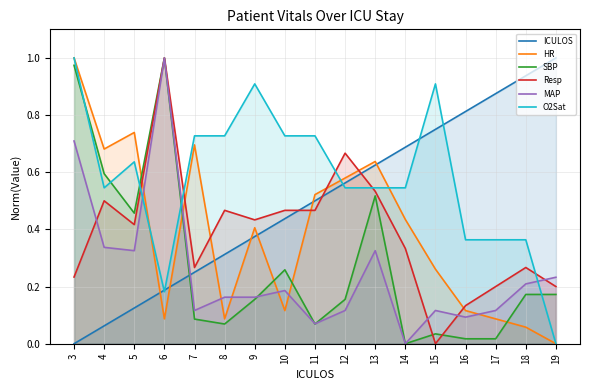

How many lines are shown in the chart?

6